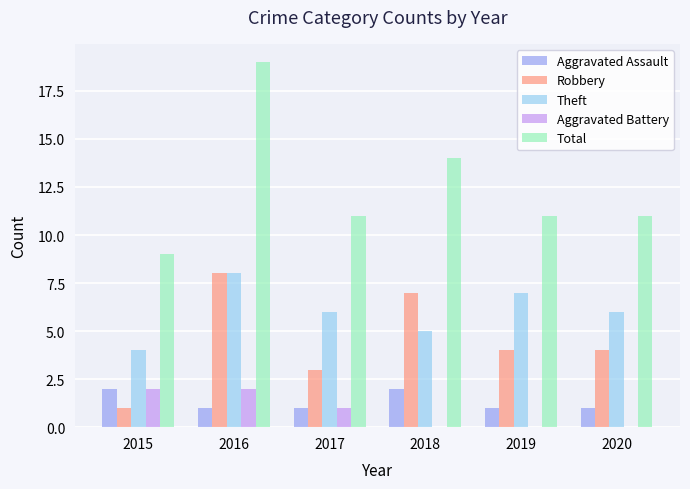

What is the difference between the Robbery values at 2015 and 2016?

7